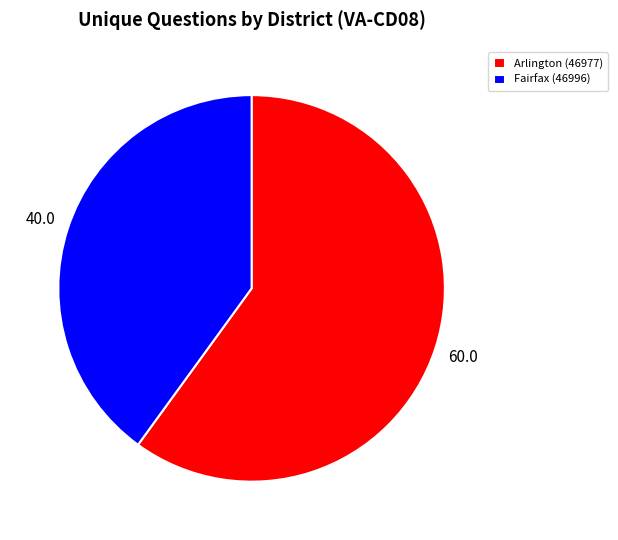

True or false: Fairfax (46996) accounts for 27% of the total.

False